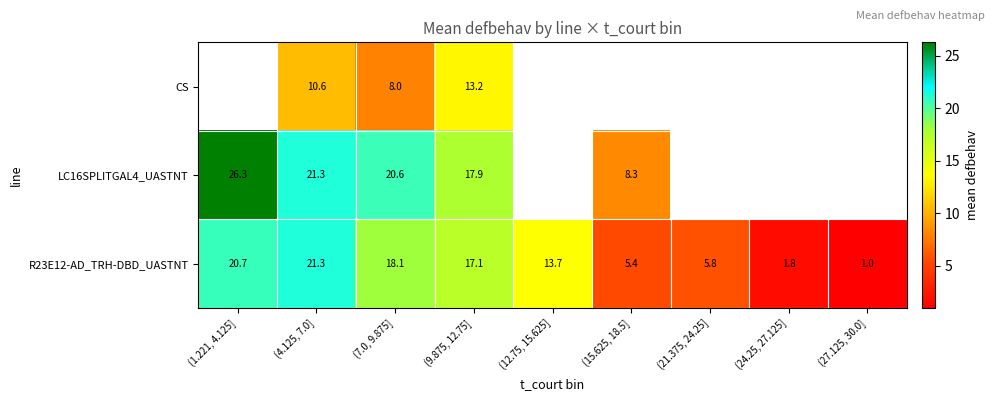

Read the R23E12-AD_TRH-DBD_UASTNT value at (7.0, 9.875].

18.1